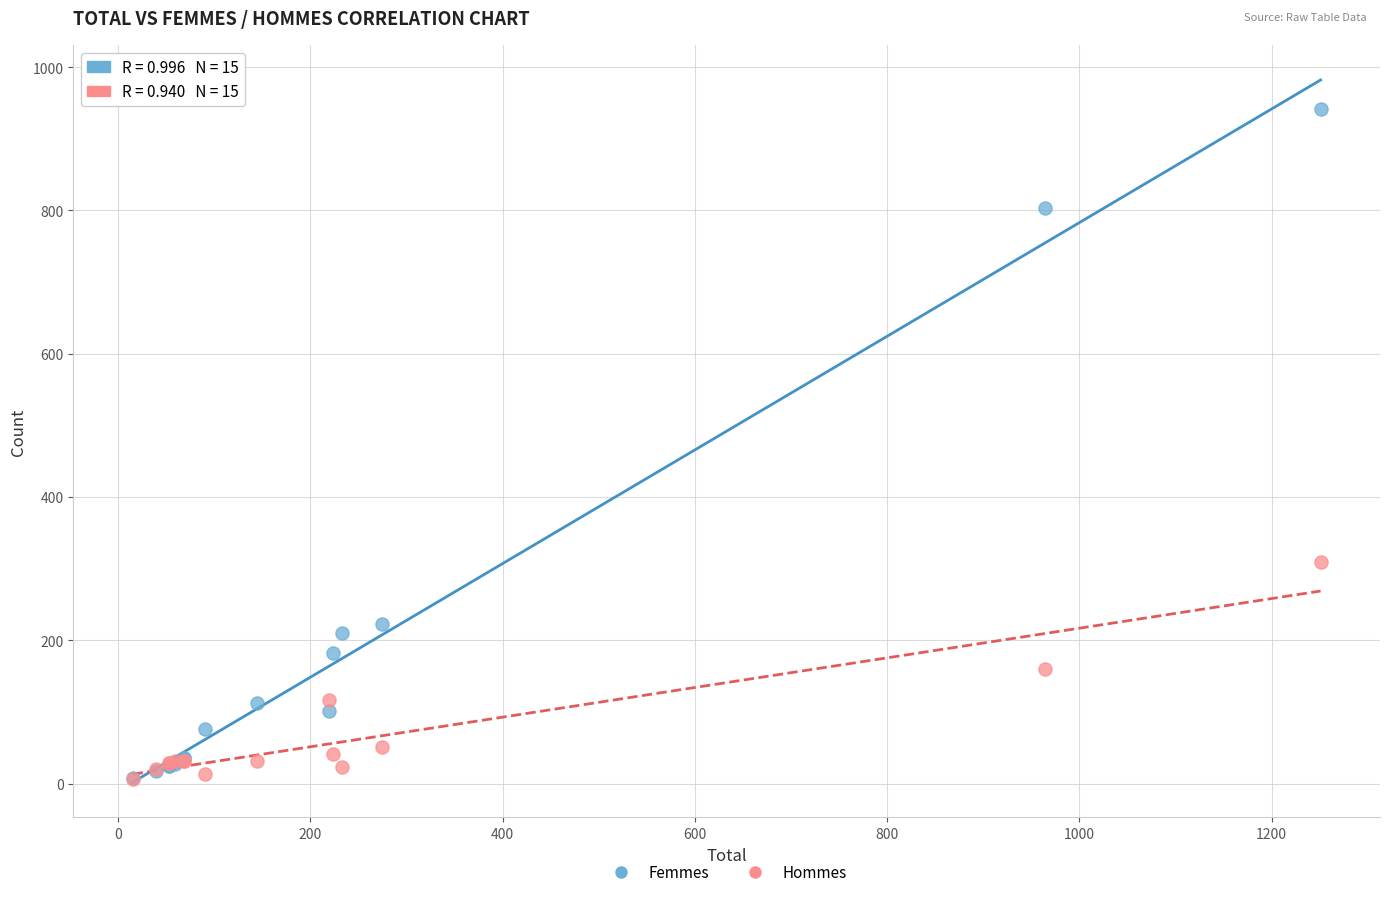

What are all the series names shown in the legend?

Femmes, Hommes